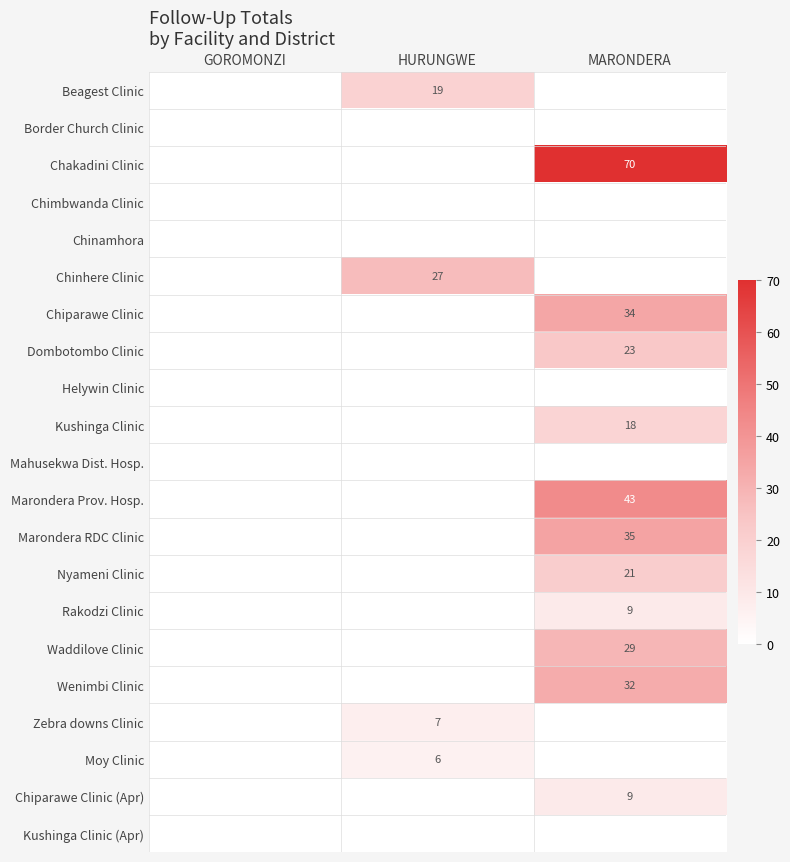

At which category is the sum across all series the highest?

MARONDERA